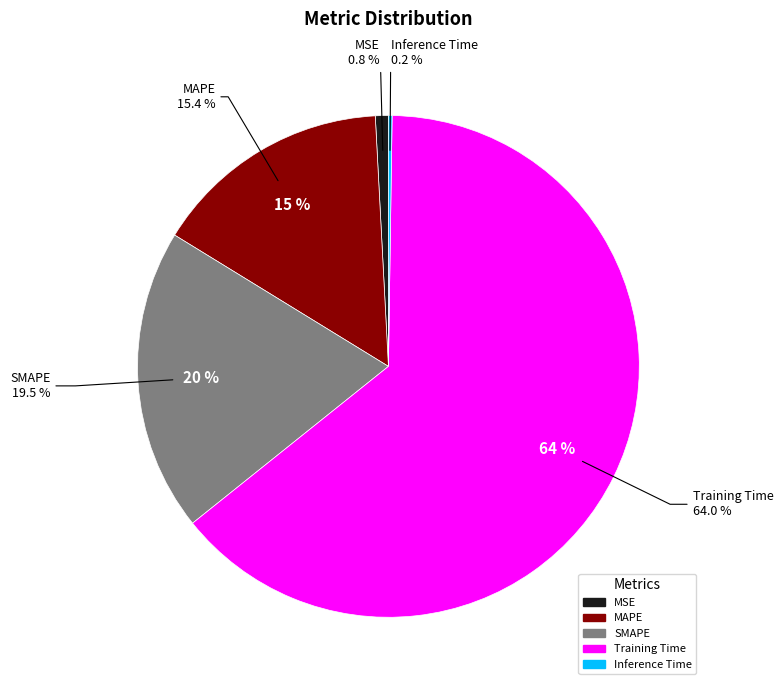

To the nearest percent, what is the average slice percentage?

20%